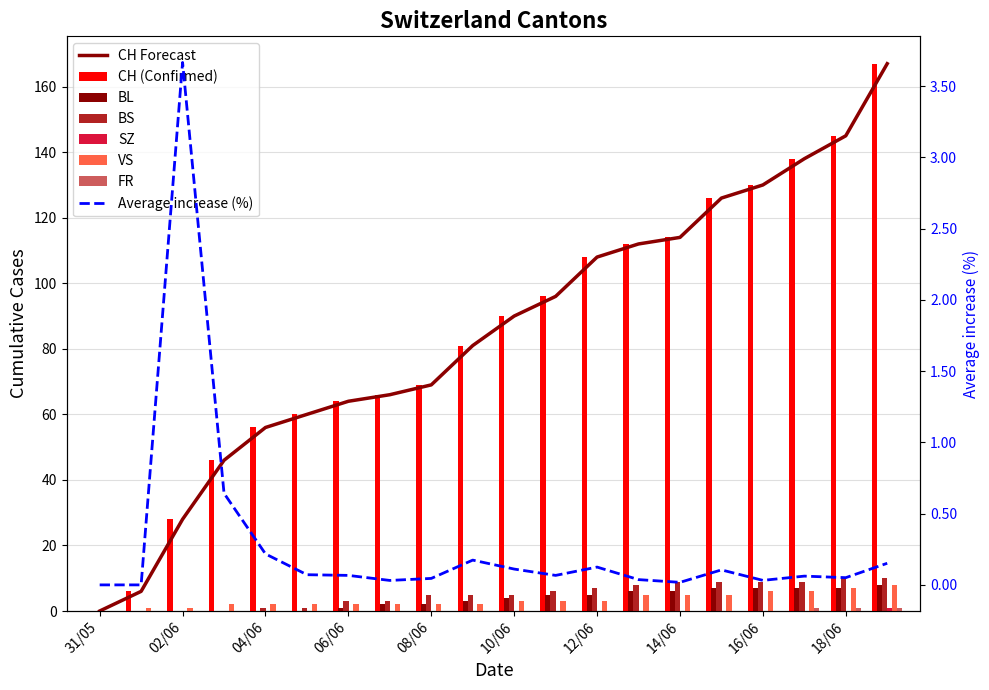

Reading left to right, extract all data points from this chart.

CH: 0	6	28	46	56	60	64	66	69	81	90	96	108	112	114	126	130	138	145	167
BL: 0	0	0	0	0	0	1	2	2	3	4	5	5	6	6	7	7	7	7	8
BS: 0	0	0	0	1	1	3	3	5	5	5	6	7	8	9	9	9	9	10	10
SZ: 0	0	0	0	0	0	0	0	0	0	0	0	0	0	0	0	0	0	0	1
VS: 0	1	1	2	2	2	2	2	2	2	3	3	3	5	5	5	6	6	7	8
FR: 0	0	0	0	0	0	0	0	0	0	0	0	0	0	0	0	0	1	1	1